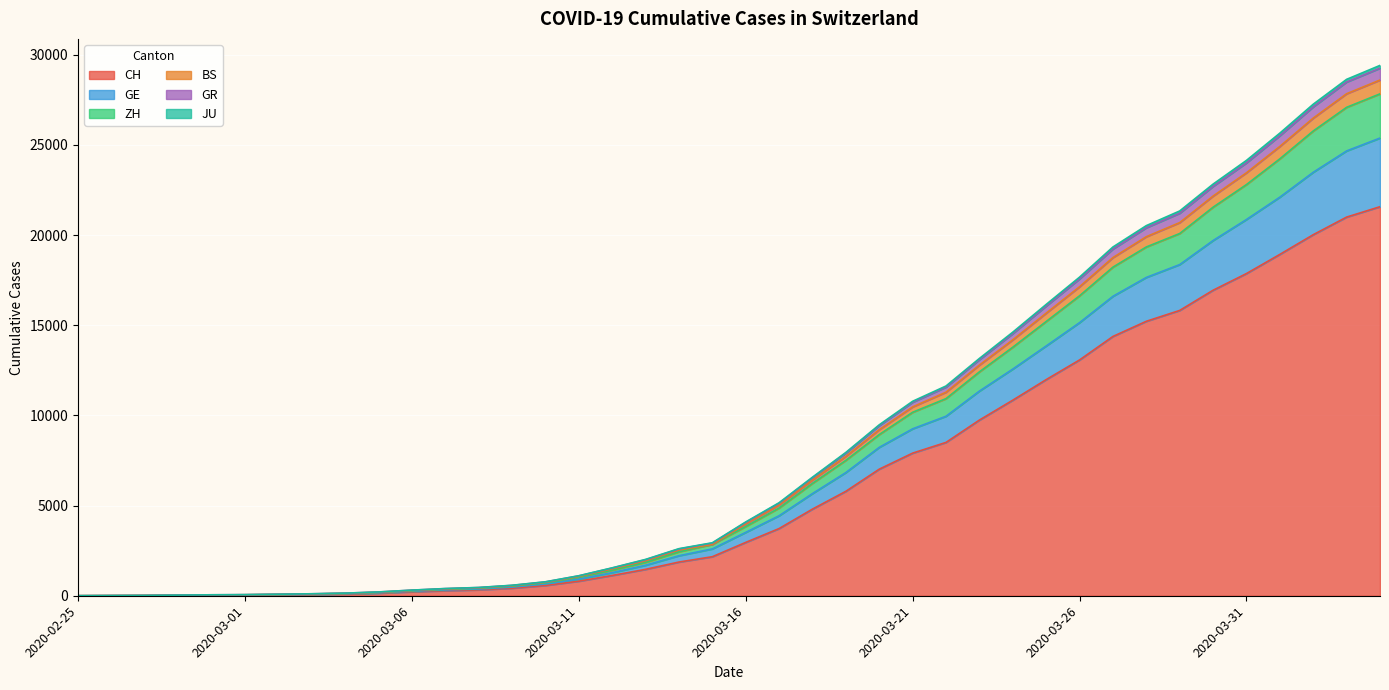

What is the maximum value for CH?

21574